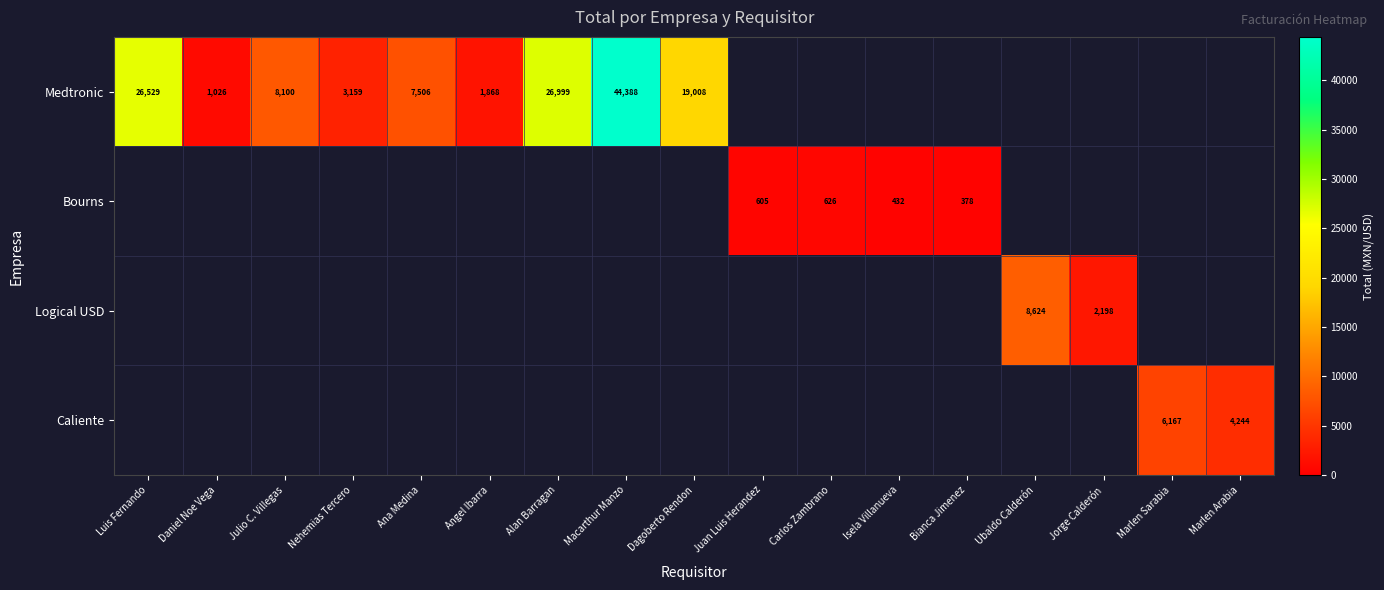

True or false: Bourns has a value of 626 at Carlos Zambrano.

True